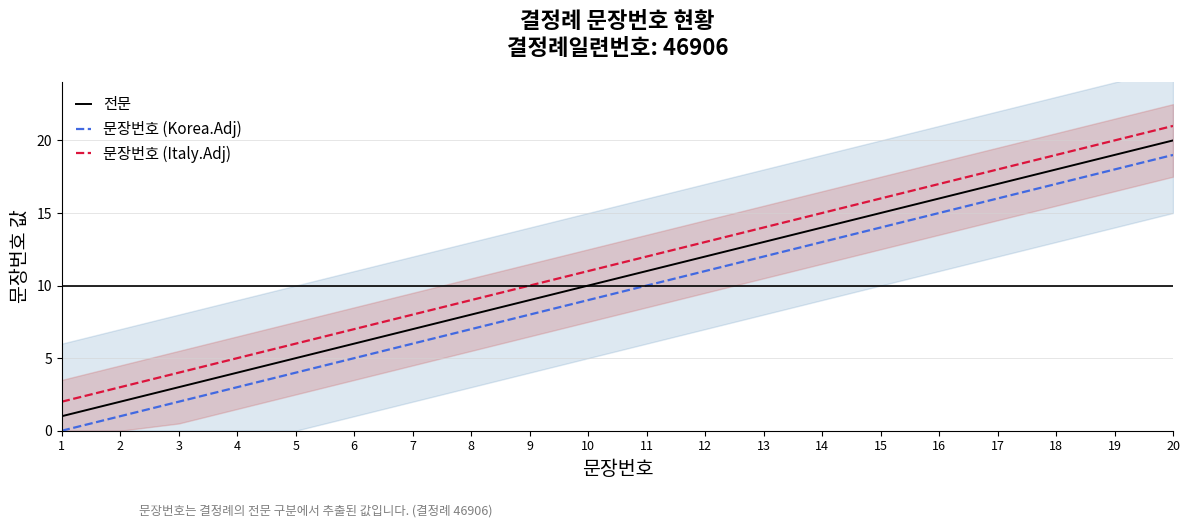

True or false: 문장번호 (Italy.Adj) and 문장번호 (Korea.Adj) cross at least once.

False